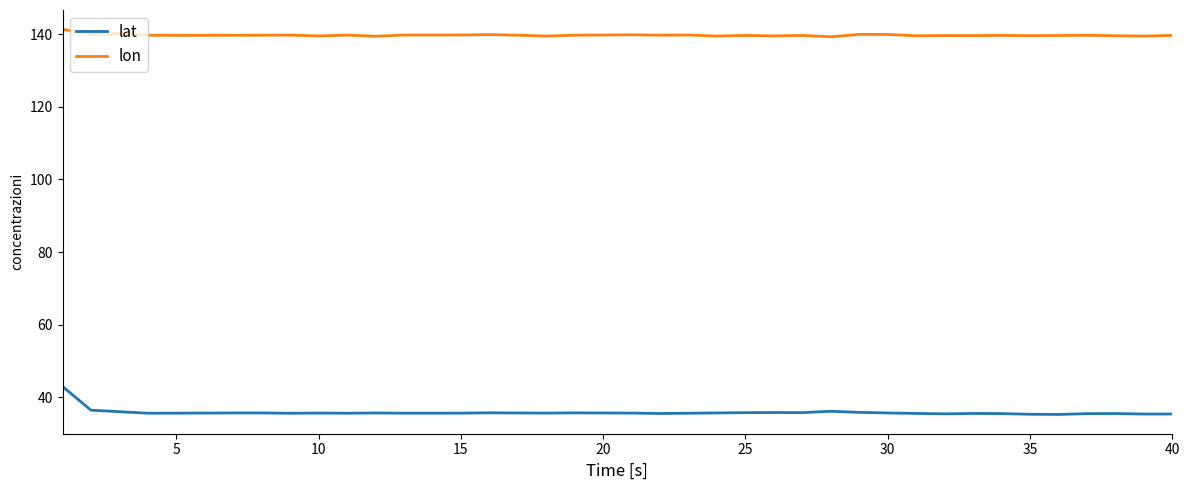

Which series has the largest range (max minus min)?

lat